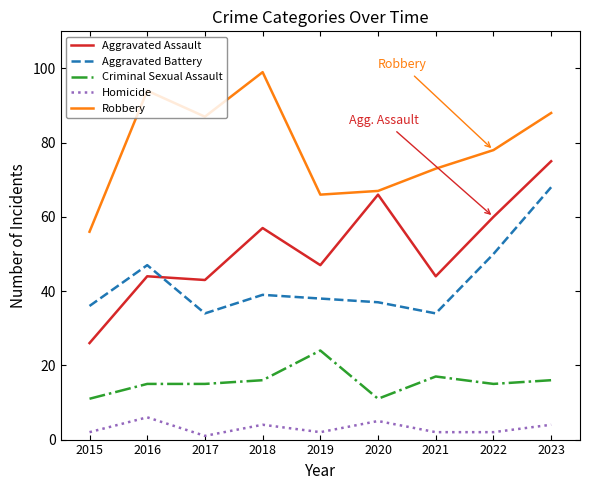

True or false: Robbery has a value of 87 at 2017.

True